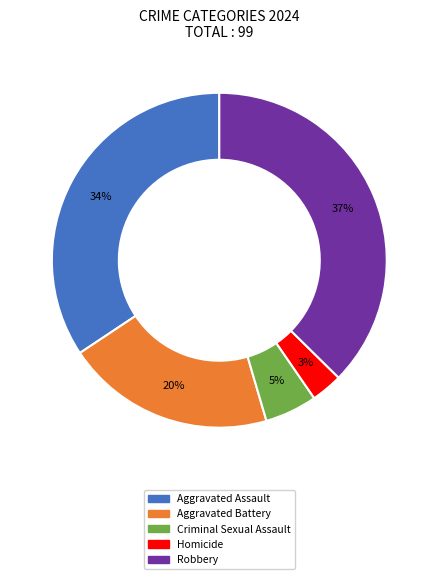

Does Homicide represent more than half of the total?

No